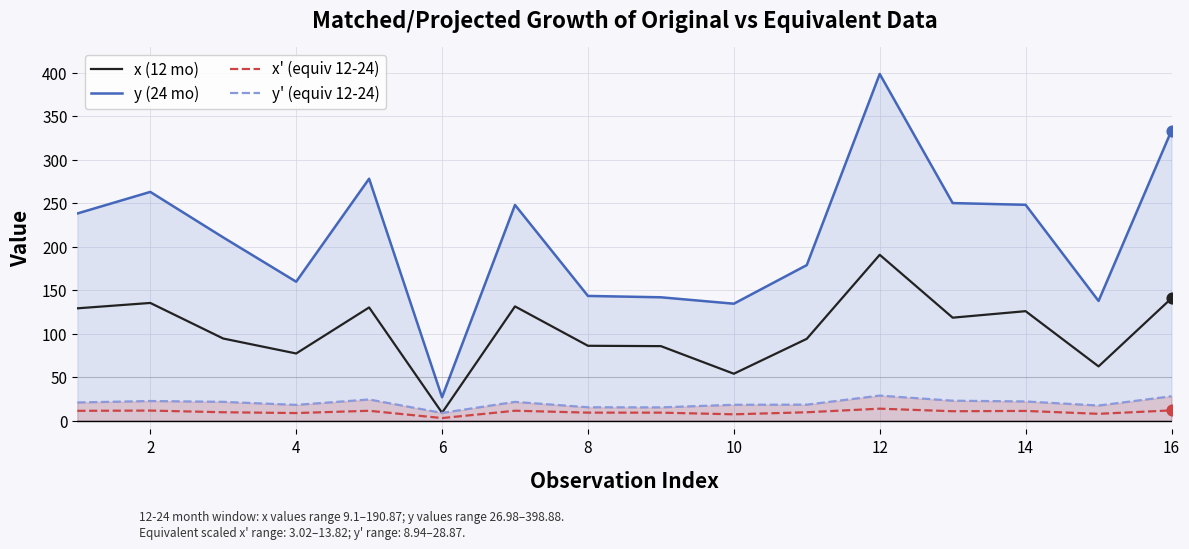

What are all the series names shown in the legend?

x (12 mo), y (24 mo), x' (equiv 12-24), y' (equiv 12-24)